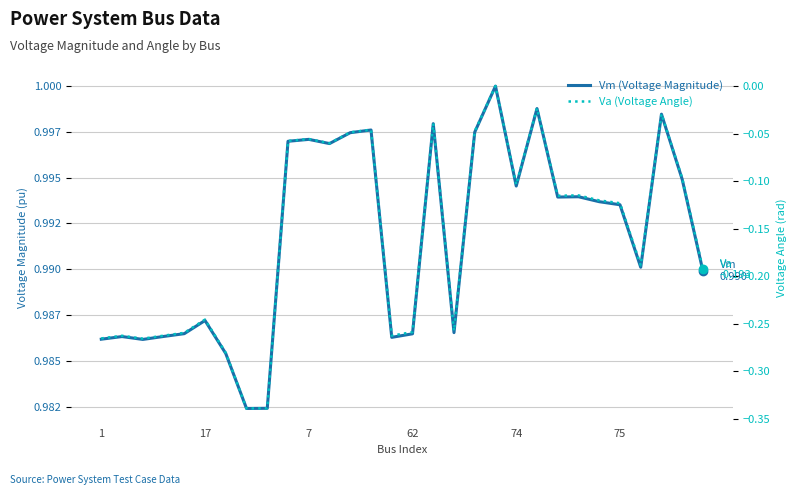

Is the value of Va (Voltage Angle) at 20 greater than the value of Vm (Voltage Magnitude) at 16?

No